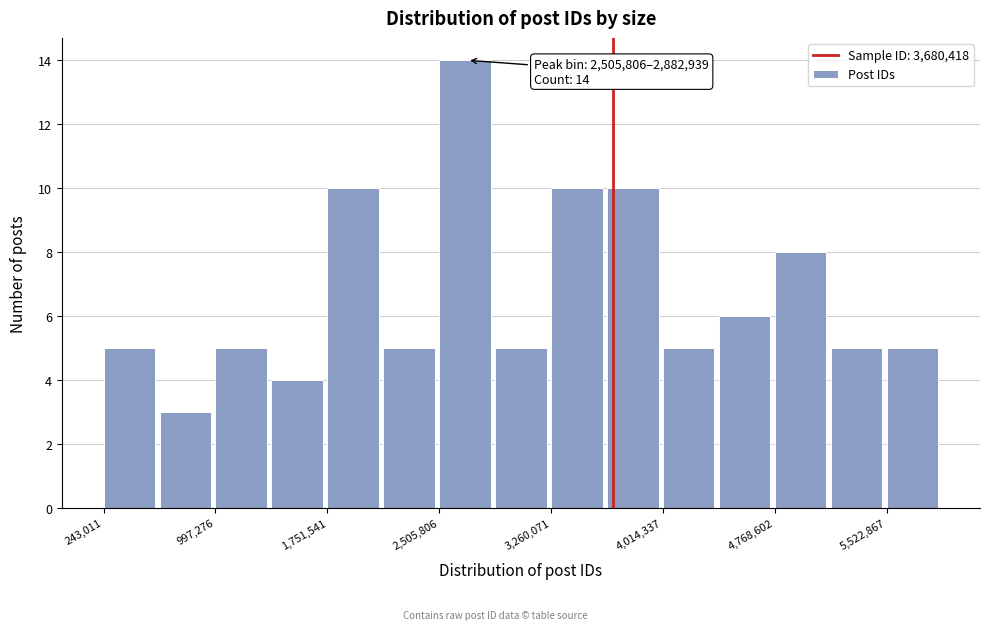

Around what value on the x-axis is the tallest bar? Give the approximate position of its centre, as read against the axis.

2700000